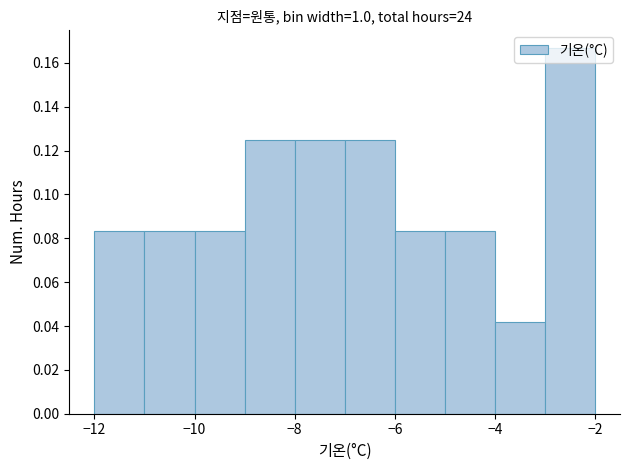

Which range on the x-axis has the tallest bar?

-3 to -2